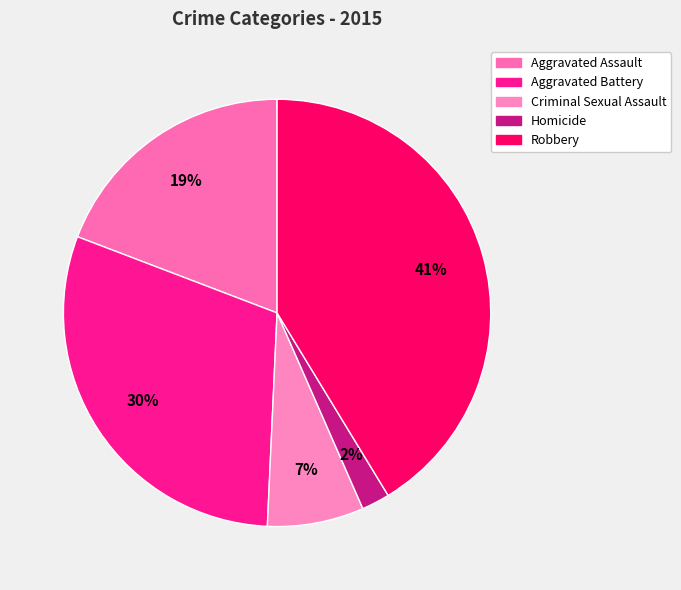

Which has a higher value, Robbery or Aggravated Battery?

Robbery